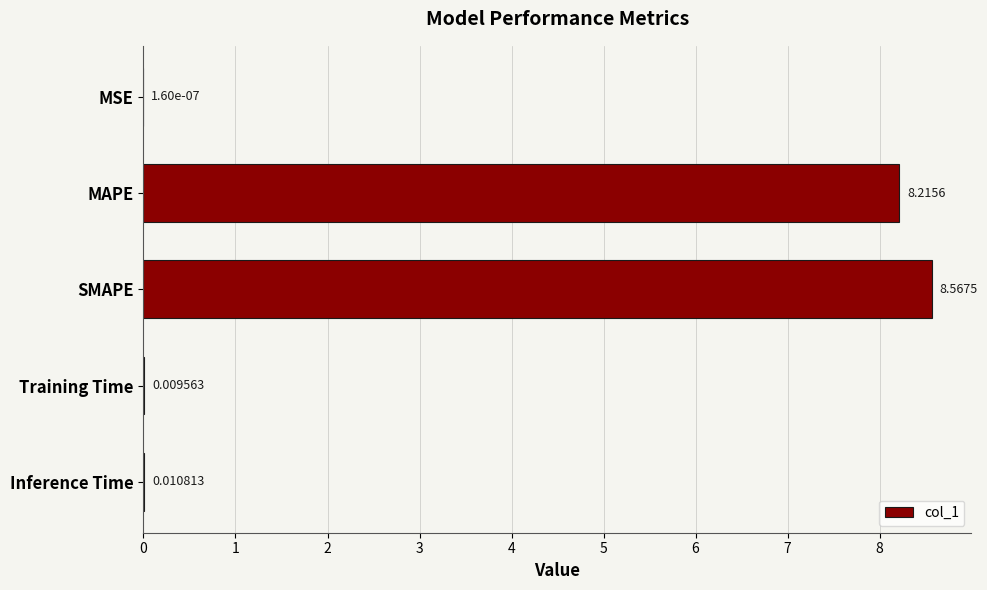

Are the bars grouped side by side (vs. stacked)?

No